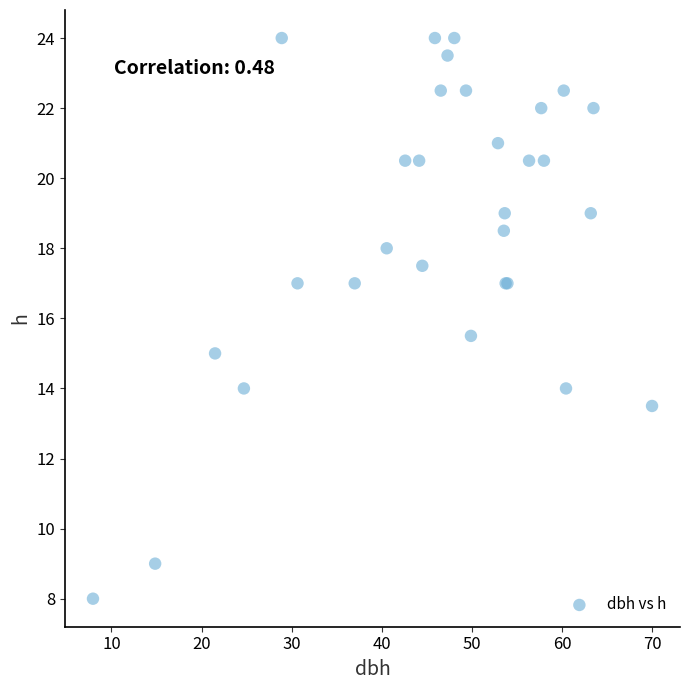

What Y value in the scatter plot is closest to 16?

15.5